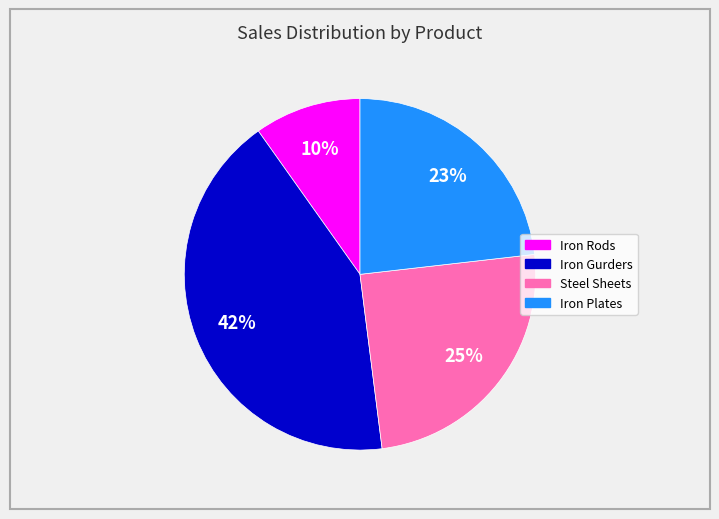

Between Iron Plates and Iron Rods, which is larger?

Iron Plates